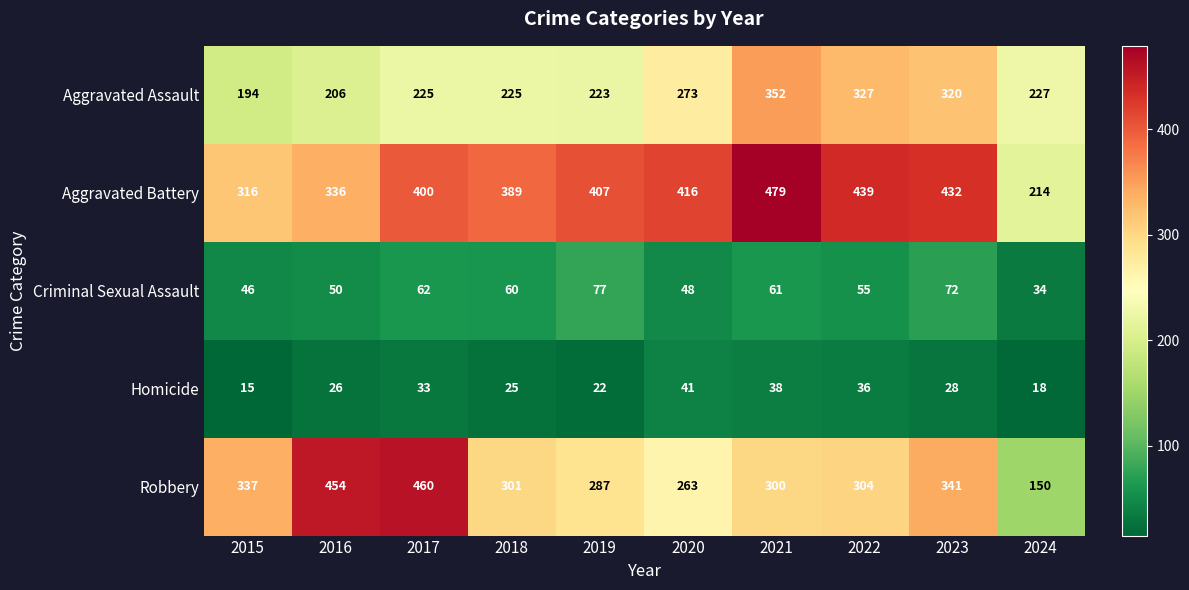

What is the total value across all series at 2015?

908